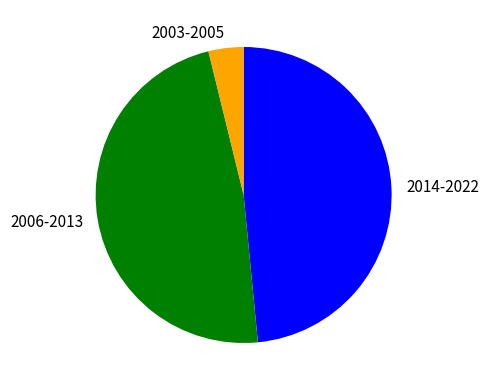

Approximately how many times larger is the value at 2006-2013 compared to 2014-2022?

1.0